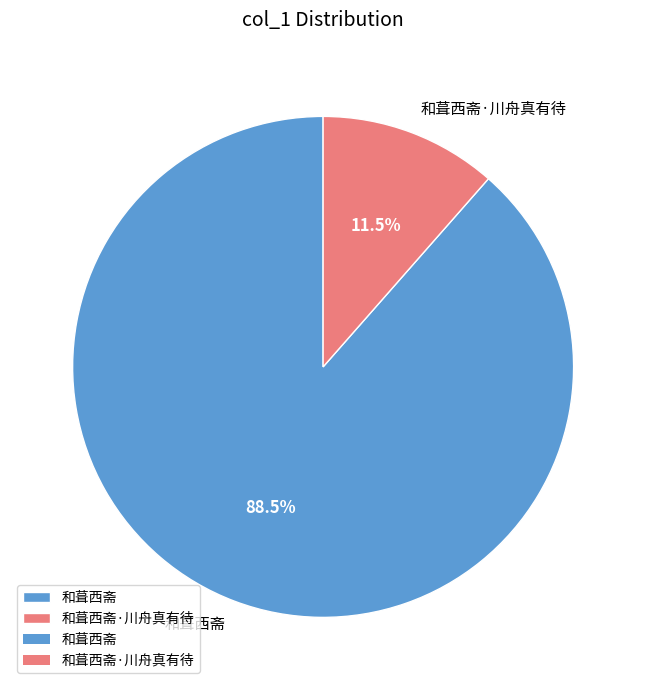

What is the total percentage of 和葺西斋·川舟真有待 and 和葺西斋?

100.0%